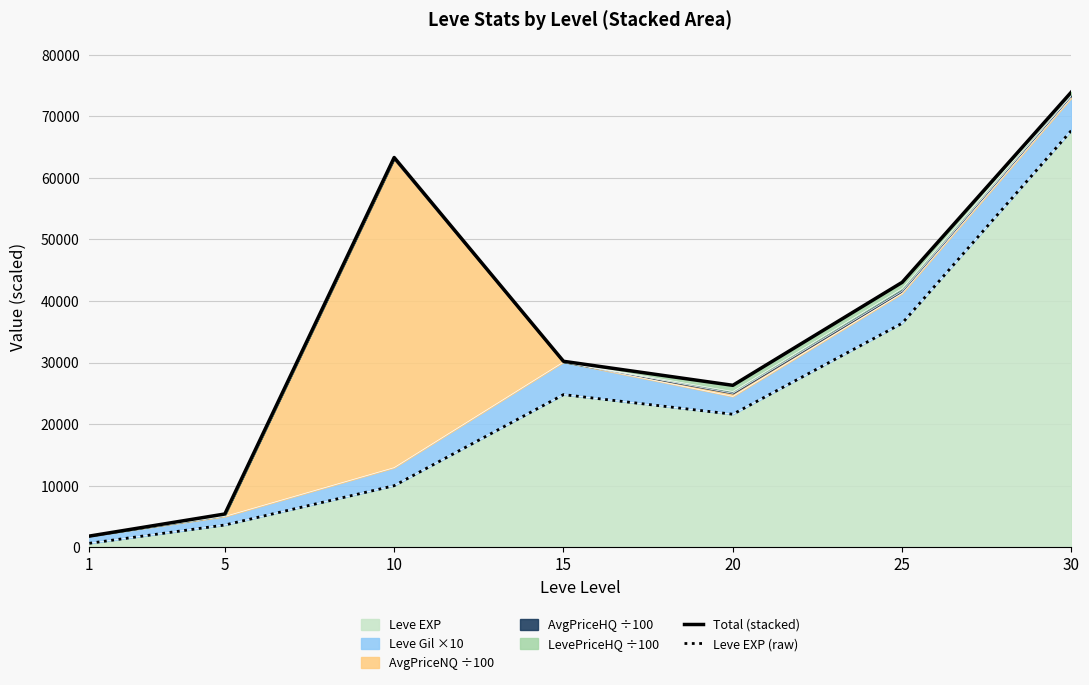

Reading left to right, extract all data points from this chart.

Total (stacked): 1799.7	5388.7	63319.7	30203.3	26300.0	43037.8	73983.3
Leve EXP (raw): 630.0	3600.0	9990.0	24790.0	21600.0	36390.0	67730.0